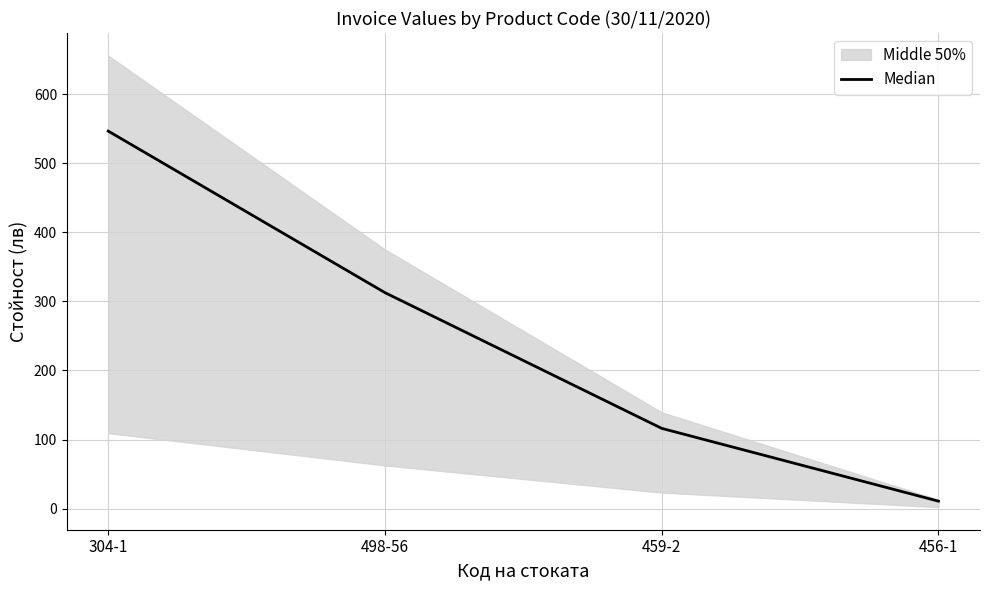

What value does the data have at 304-1?

546.3